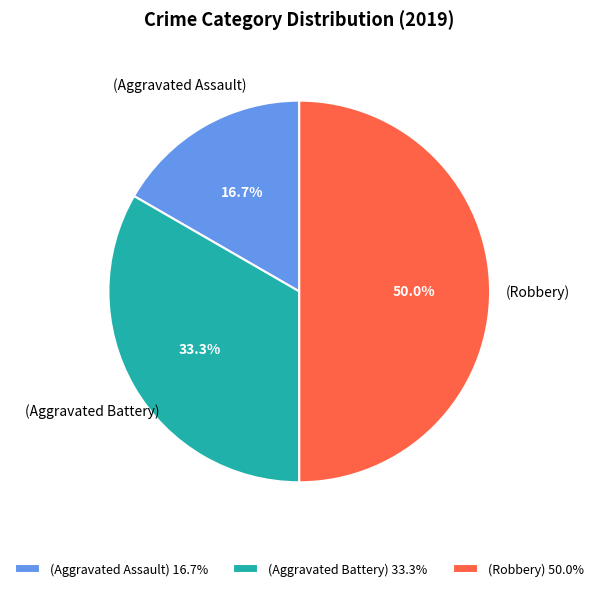

Which category has the smallest portion of the pie?

(Aggravated Assault) 16.7%